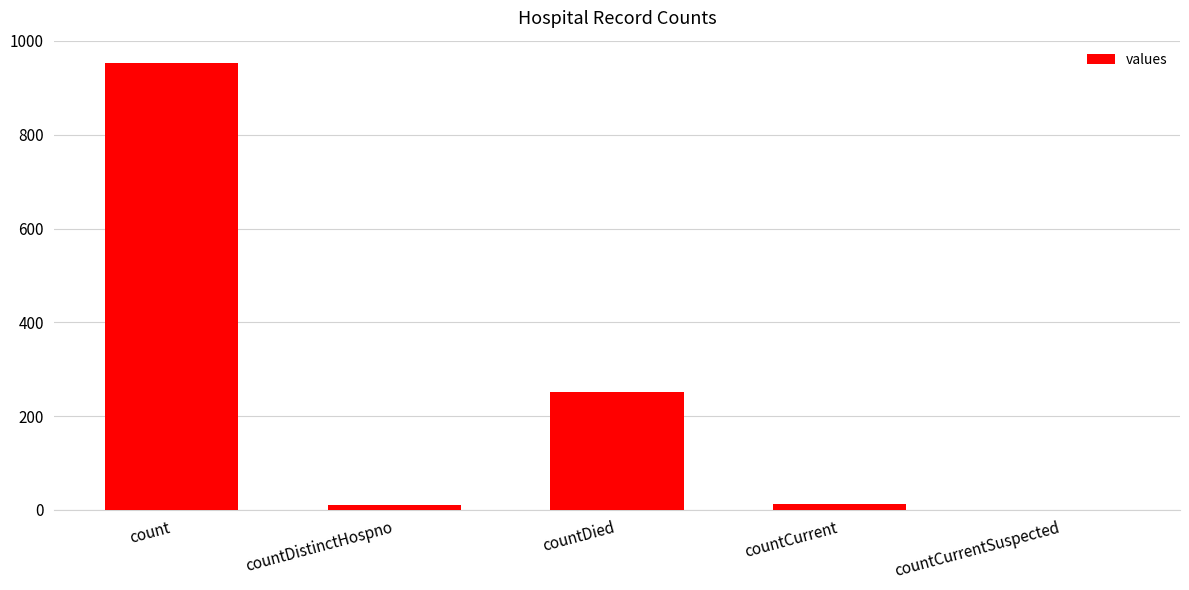

Which category has the highest value across all series?

count